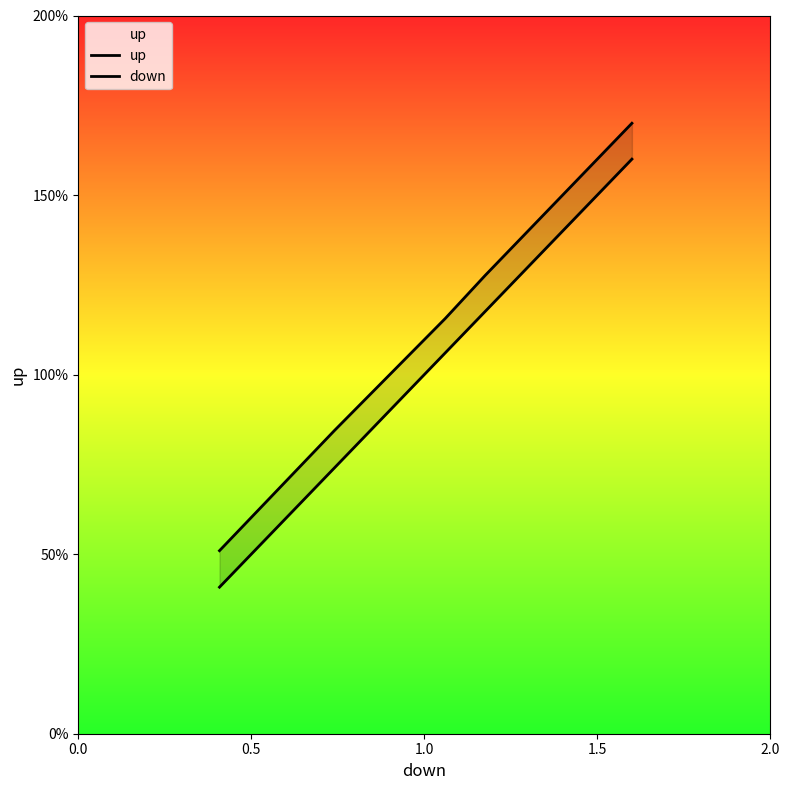

True or false: up and down intersect in this chart.

False